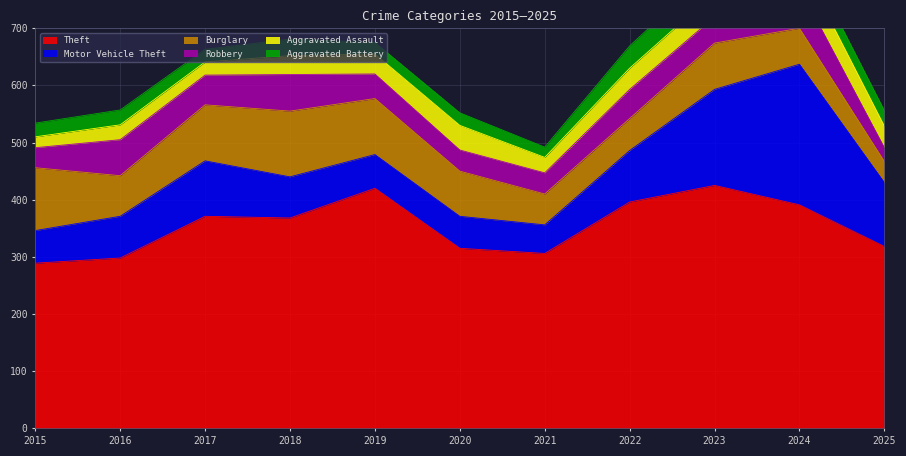

Where is the first local minimum for Aggravated Assault?

2017